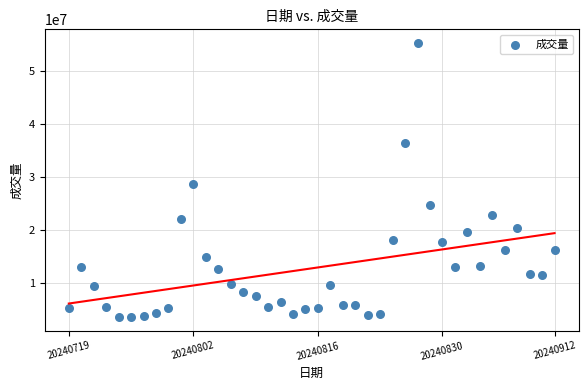

What is the range of Y values (max minus min)?

51874300